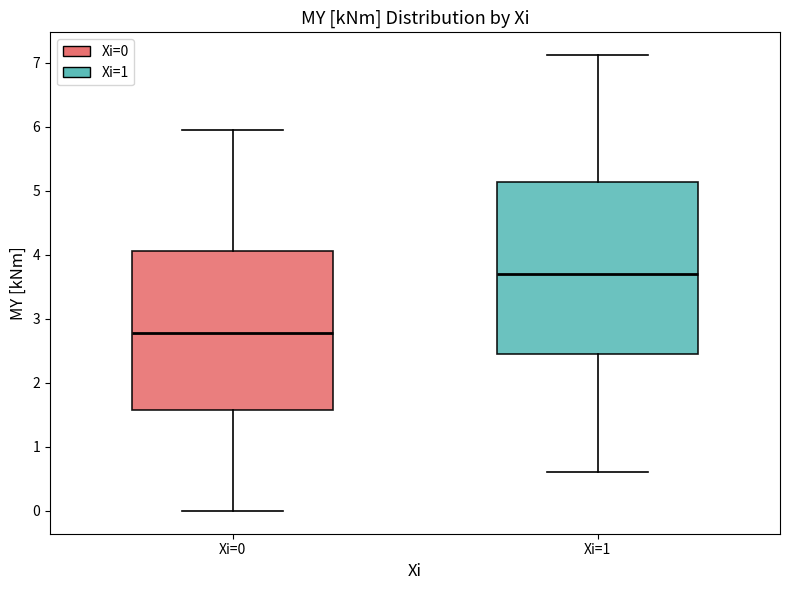

Reading left to right, transcribe this box plot: for each box, give where its median line is, the range the box spans, and where its two whiskers end, as read against the y-axis. The values are not printed on the chart, so give them approximately, as read against the axis.

Xi=0: median 2.8, box 1.6 to 4.1, whiskers 0.0 to 6.0
Xi=1: median 3.7, box 2.5 to 5.1, whiskers 0.6 to 7.1